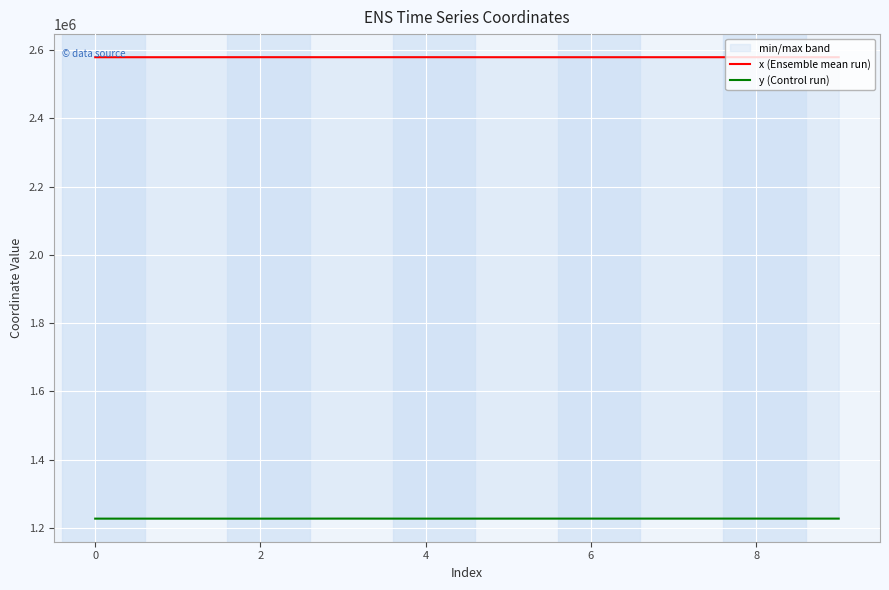

Which category has the highest value in the y (Control run) series?

4